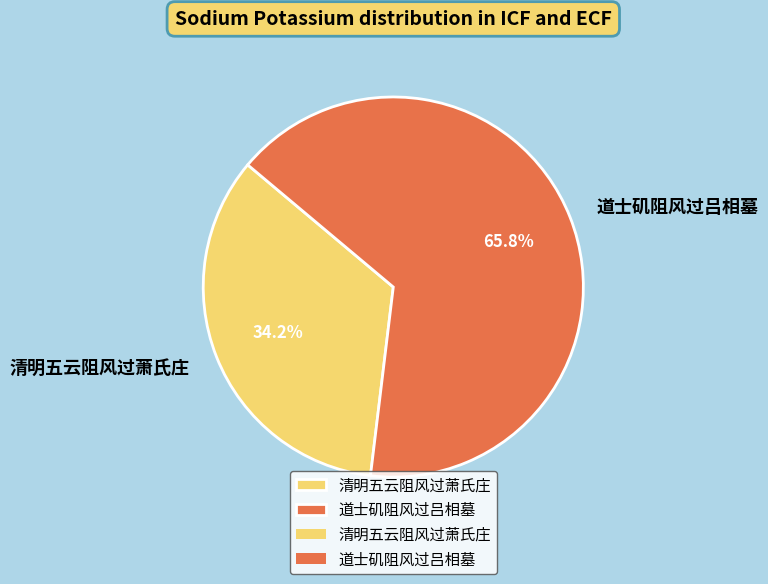

To the nearest percent, what is the combined percentage of 清明五云阻风过萧氏庄 and 道士矶阻风过吕相墓?

100%